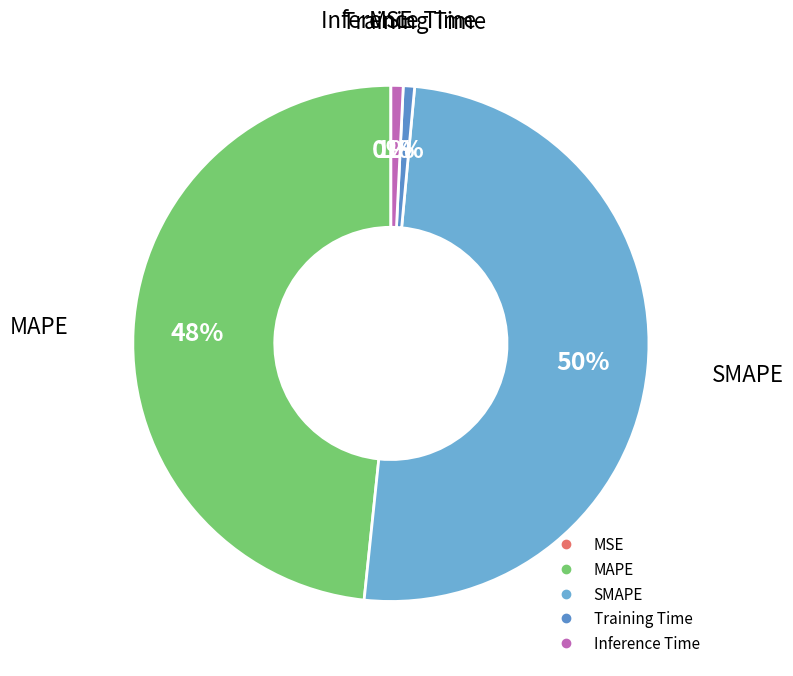

To the nearest percent, what is the difference between the largest and smallest slice percentages?

50%